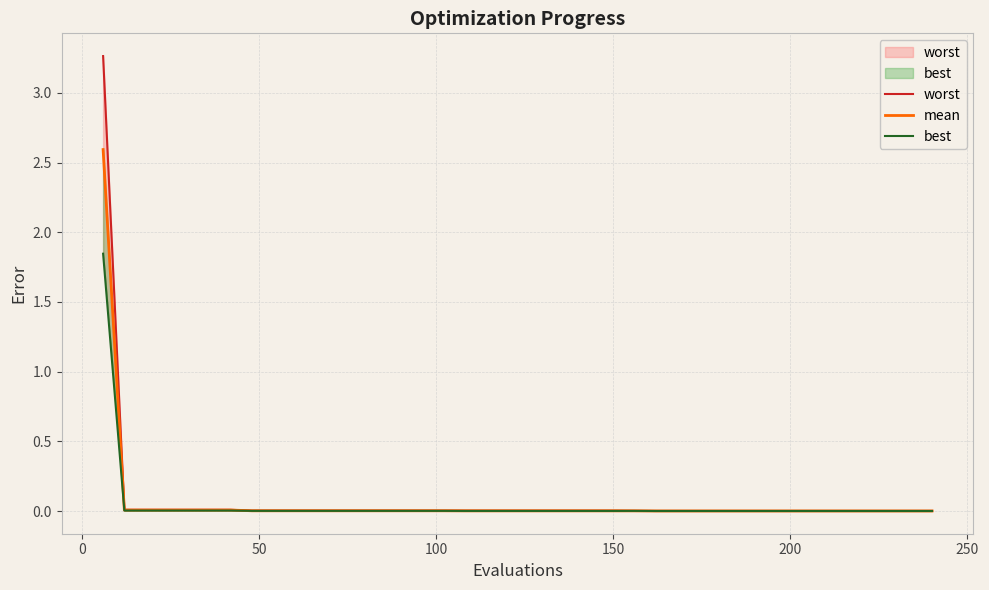

How many lines are shown in the chart?

3